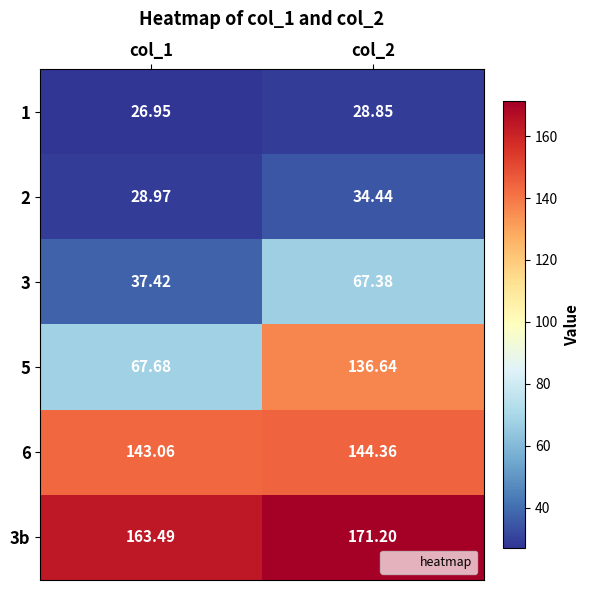

Which series has the largest range (max minus min)?

5